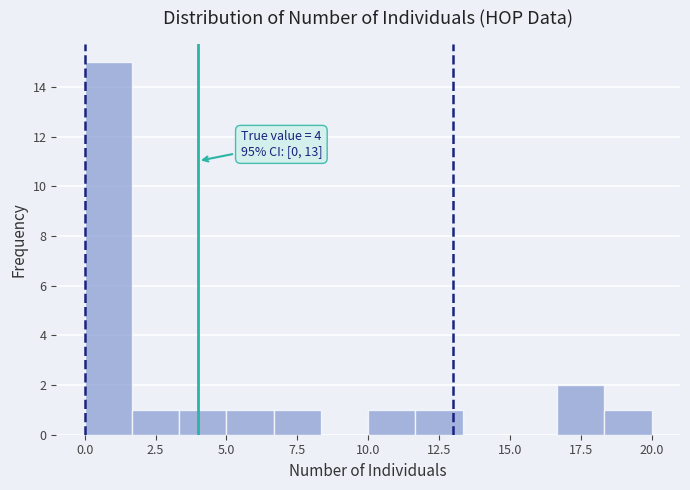

Read against the x-axis, roughly where is the centre of the tallest bar?

1.0